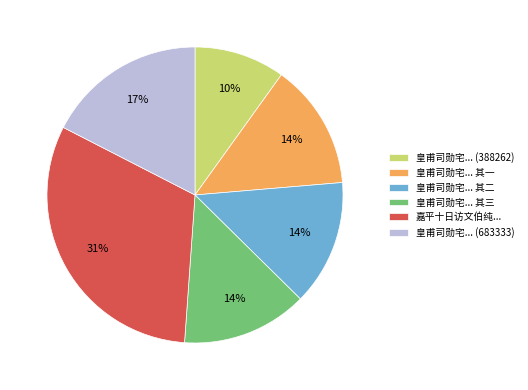

To the nearest percent, what portion does 皇甫司勋宅... 其一 represent?

14%